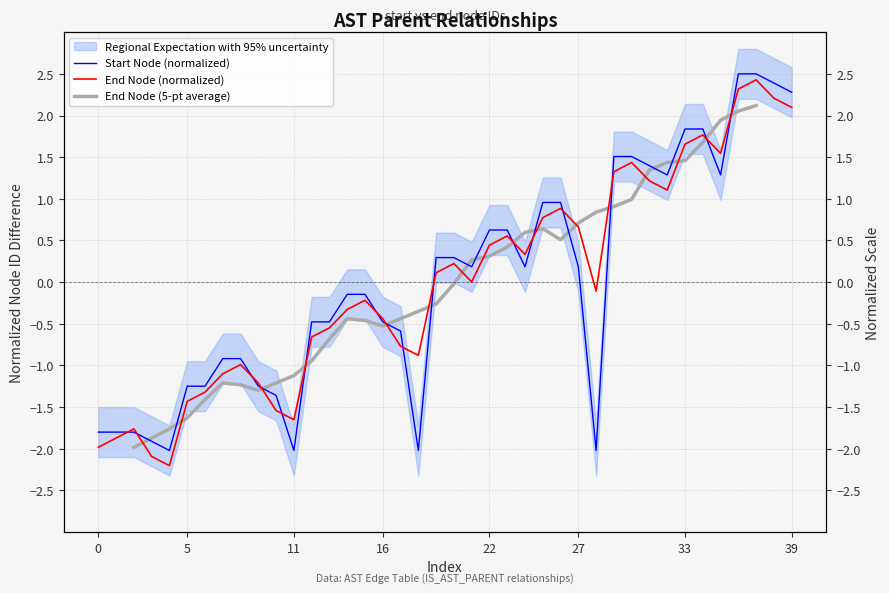

Is it true that the value at 32 is 1.1?

True